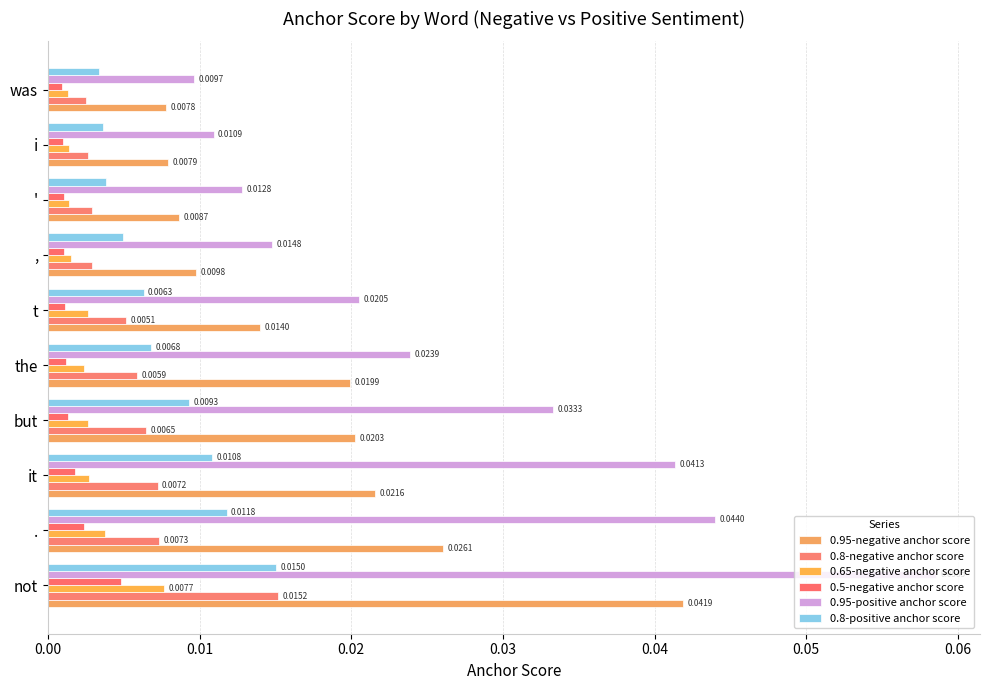

How many data points does each series have?

10